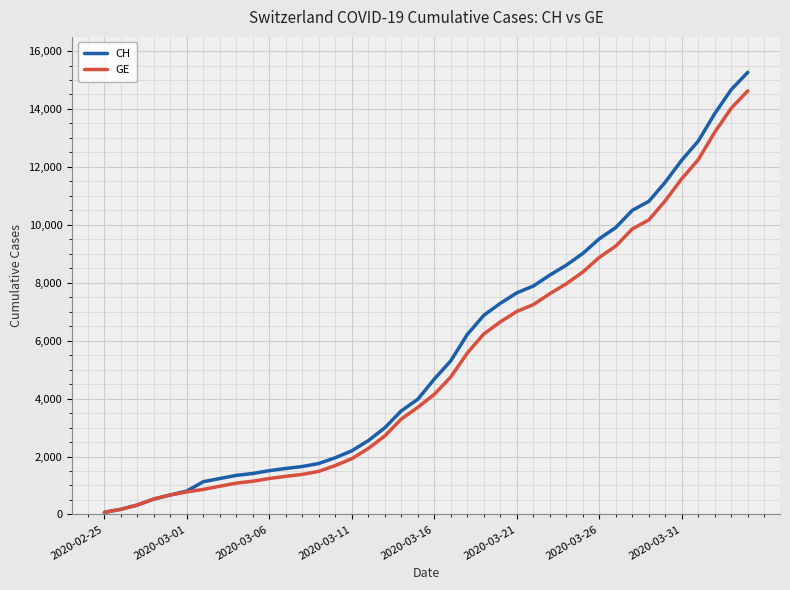

How many lines are shown in the chart?

2